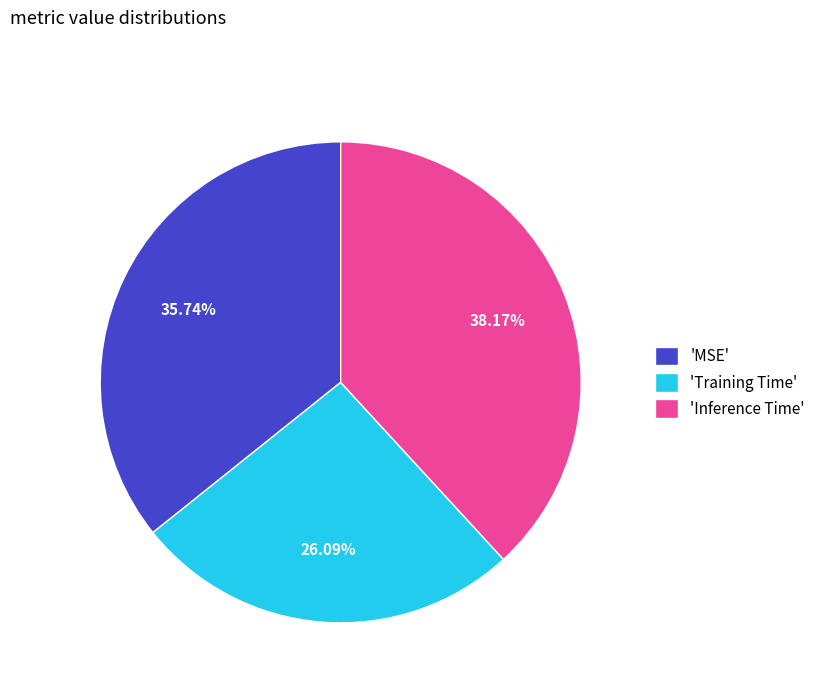

Which slice is the largest?

'Inference Time'